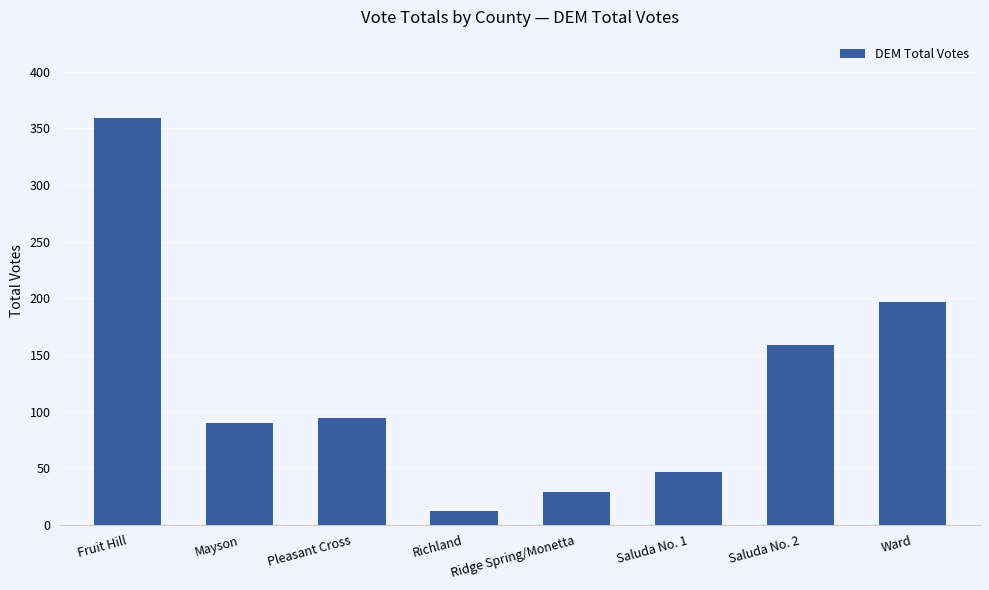

List the labels in order of value, largest first.

Fruit Hill, Ward, Saluda No. 2, Pleasant Cross, Mayson, Saluda No. 1, Ridge Spring/Monetta, Richland